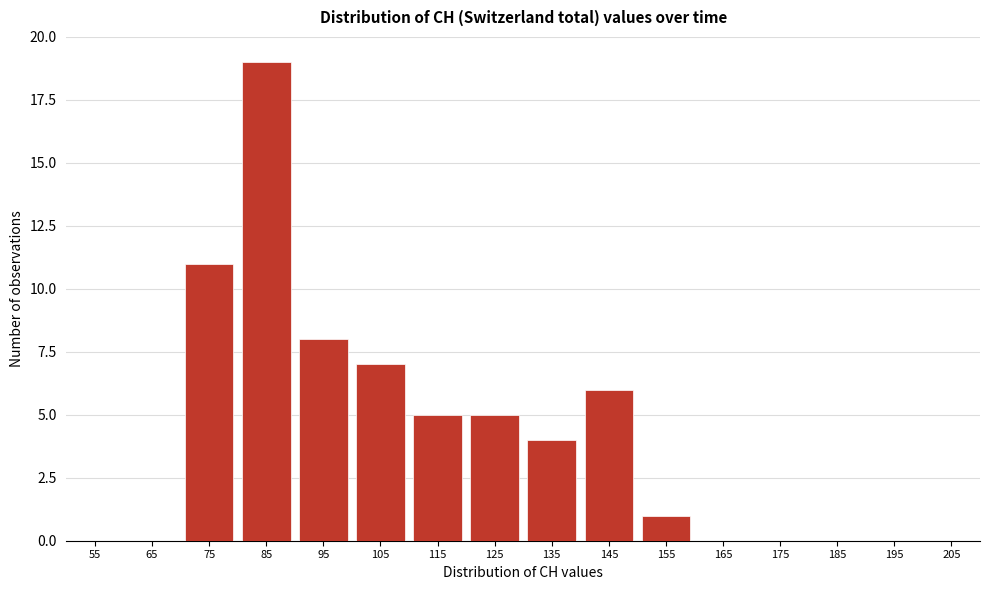

Reading left to right, list all the values displayed in this chart.

55=0	65=0	75=11	85=19	95=8	105=7	115=5	125=5	135=4	145=6	155=1	165=0	175=0	185=0	195=0	205=0